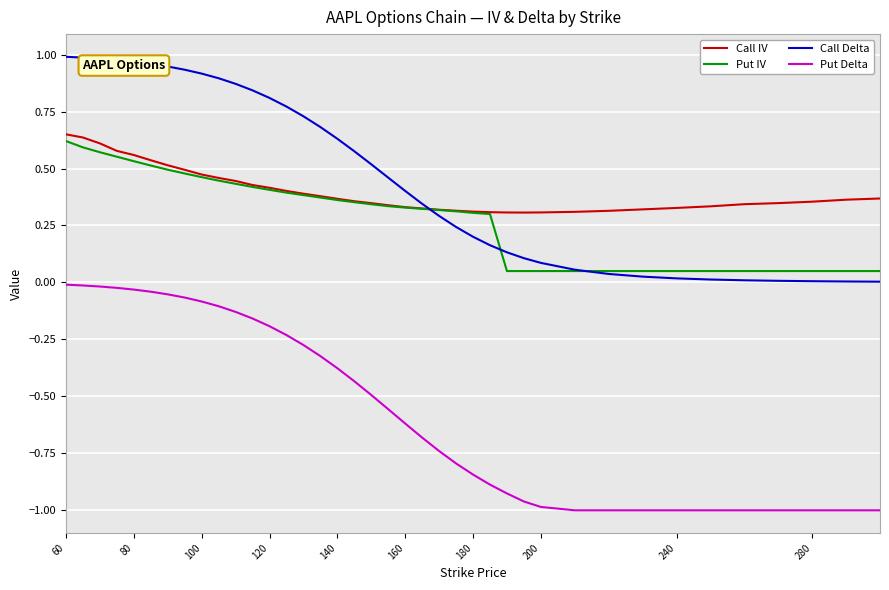

Which series has the largest range (max minus min)?

Put Delta